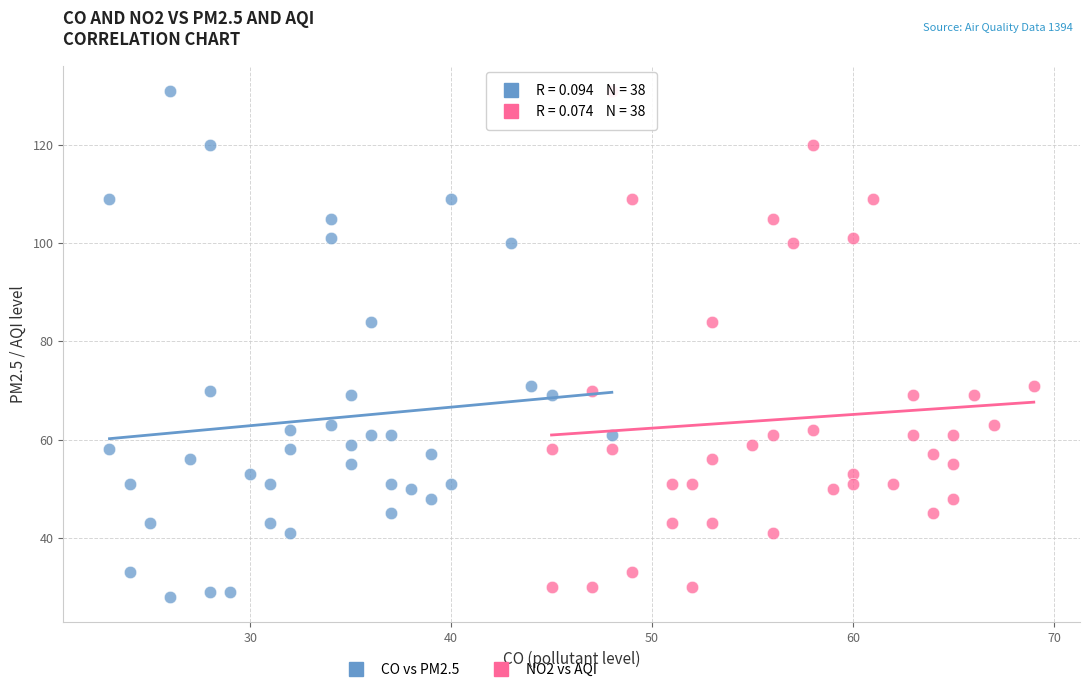

Which series has the largest Y range (max minus min)?

CO vs PM2.5